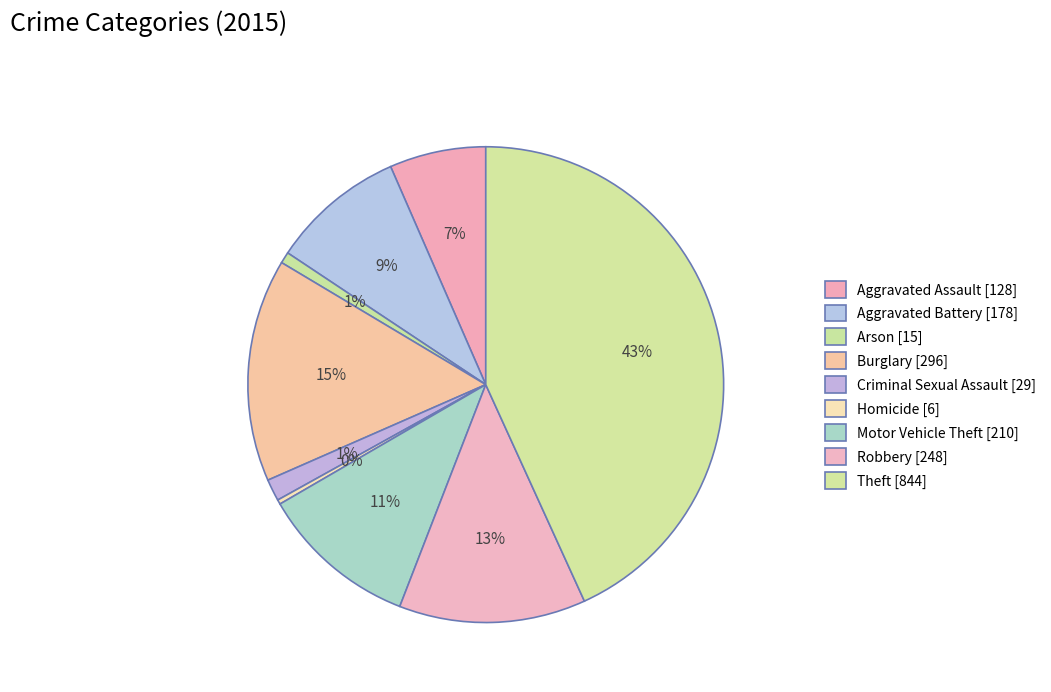

Rank the categories by value from highest to lowest.

Theft, Burglary, Robbery, Motor Vehicle Theft, Aggravated Battery, Aggravated Assault, Criminal Sexual Assault, Arson, Homicide